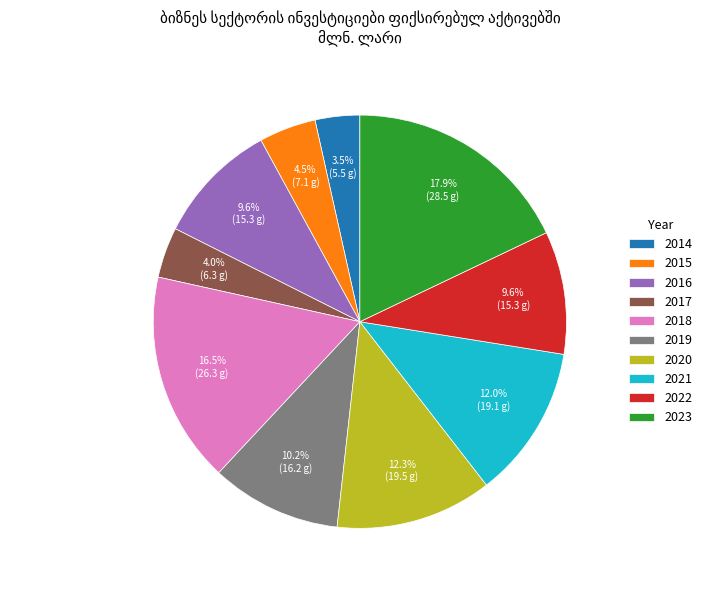

Is there any slice that represents more than half of the pie?

No